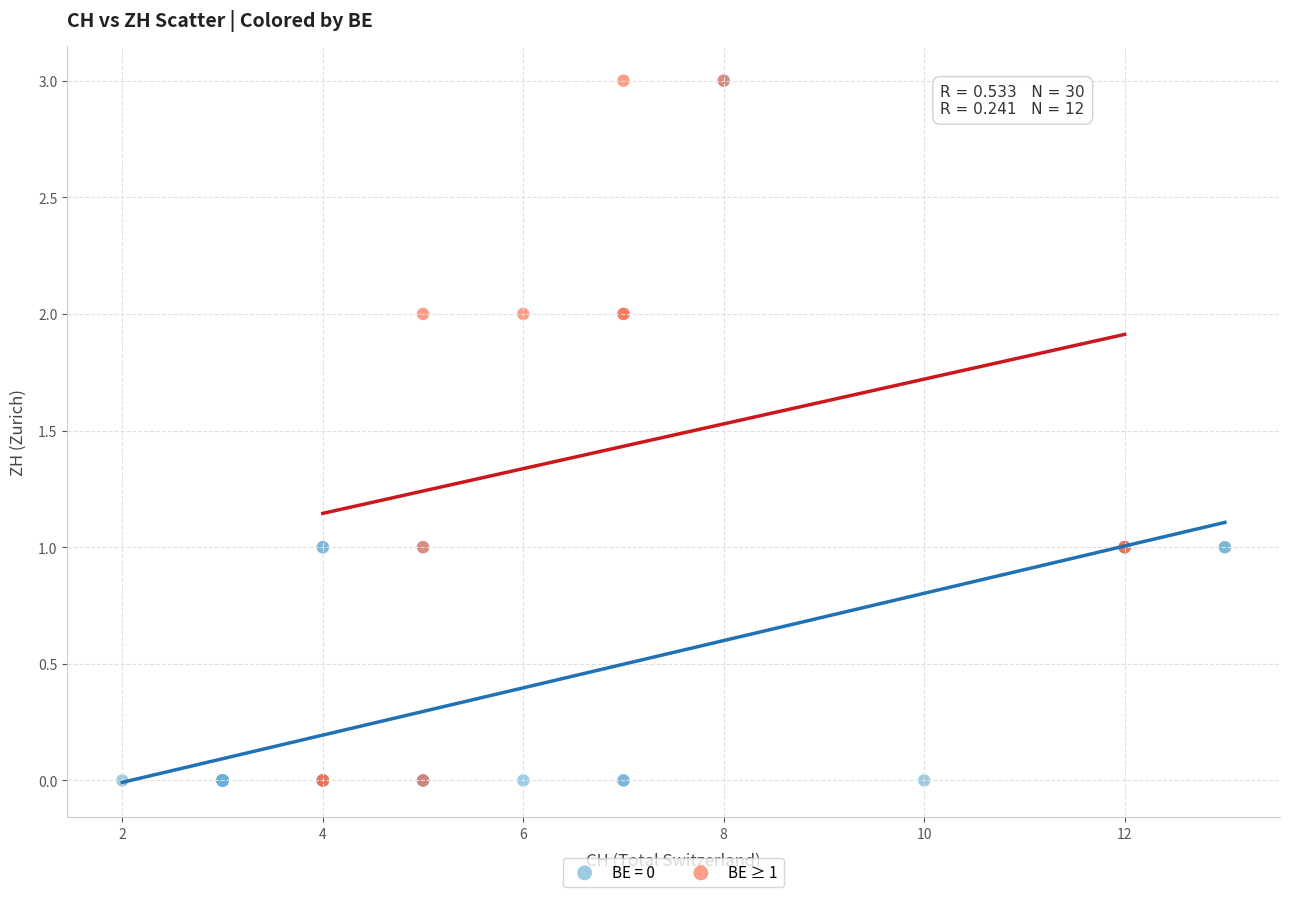

What are all the series names shown in the legend?

BE = 0, BE ≥ 1